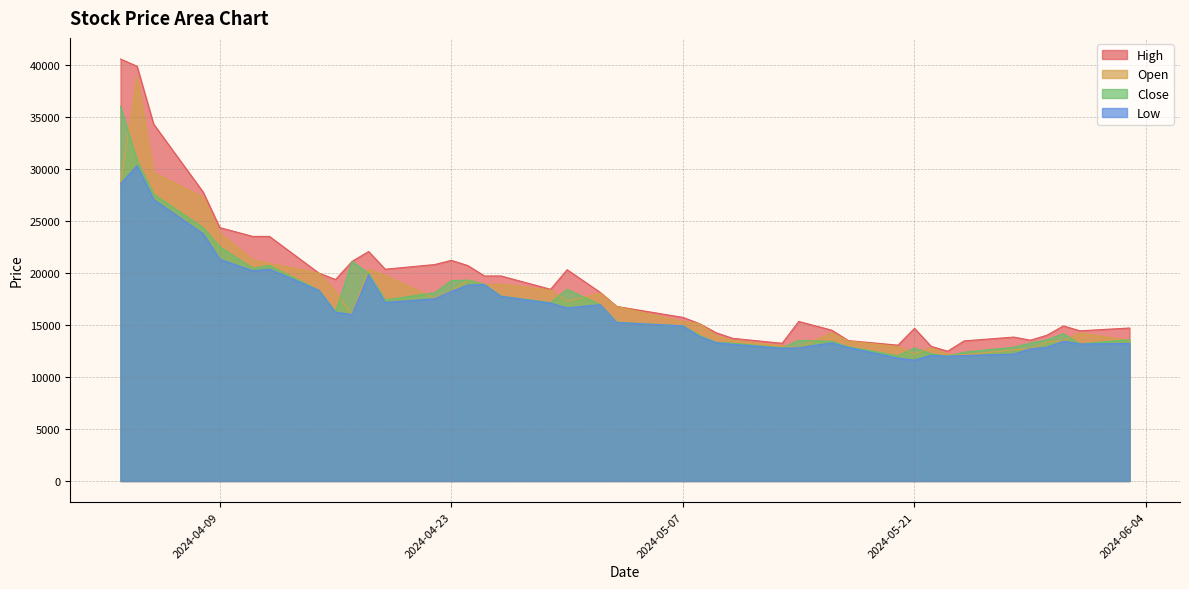

Which series has the widest spread of values?

High